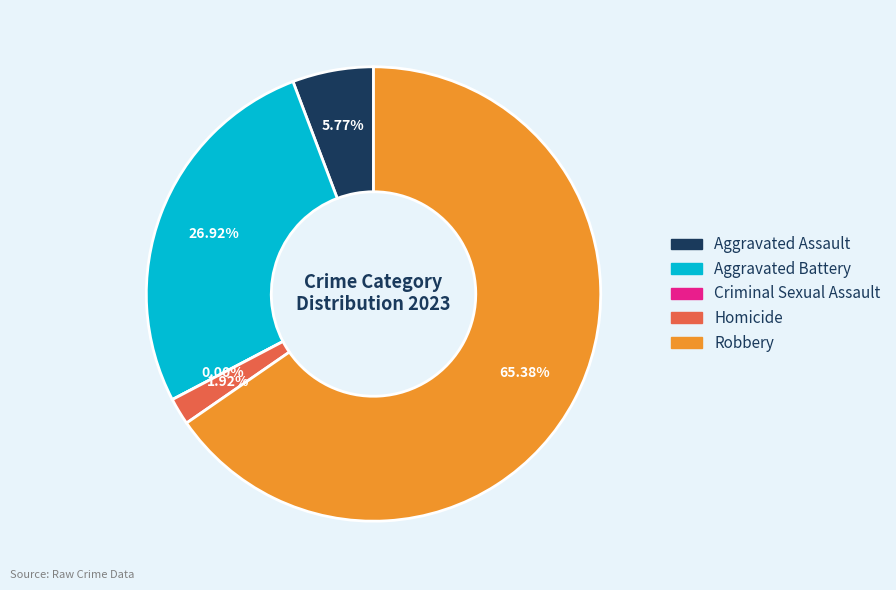

What percentage is the Robbery slice, to the nearest percent?

65%